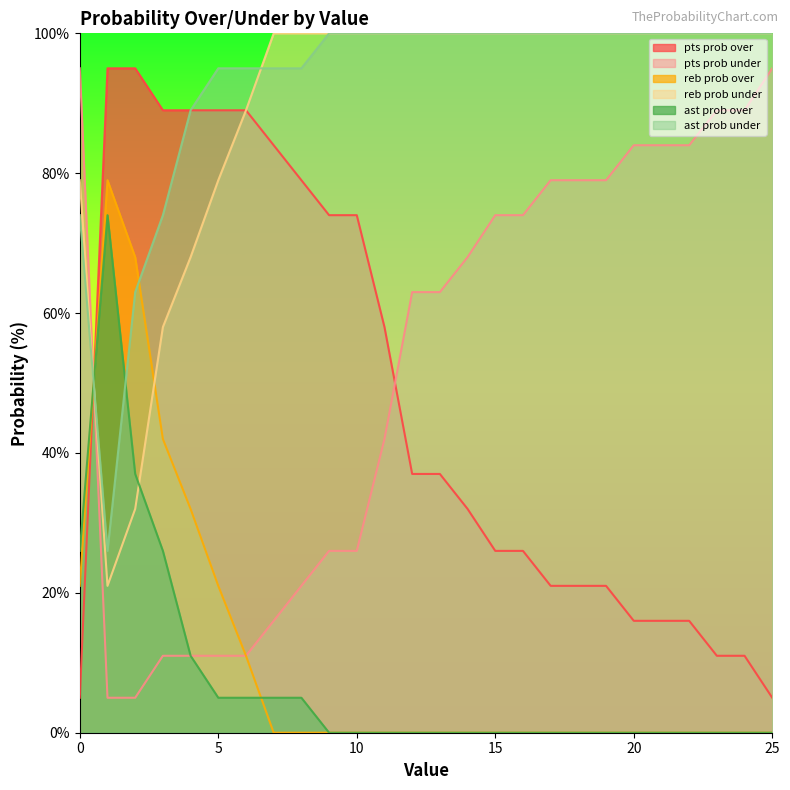

Is it true that pts prob under equals 3 at 7?

False